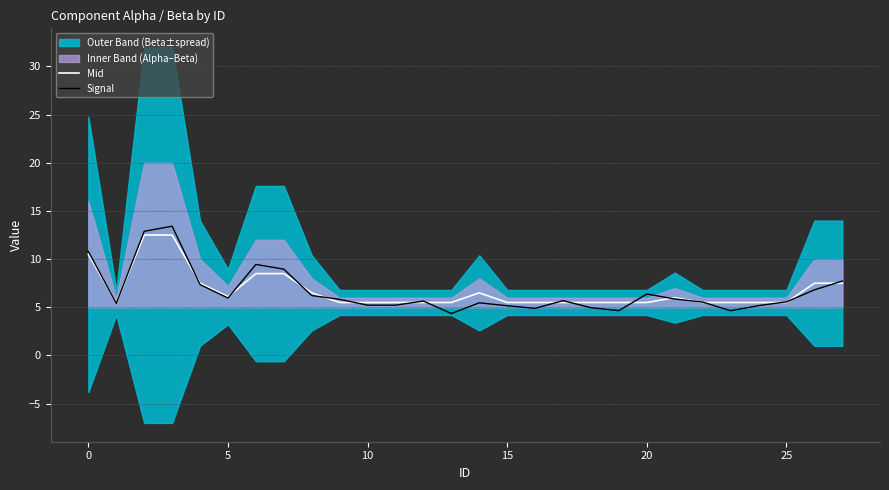

How many lines are shown in the chart?

2